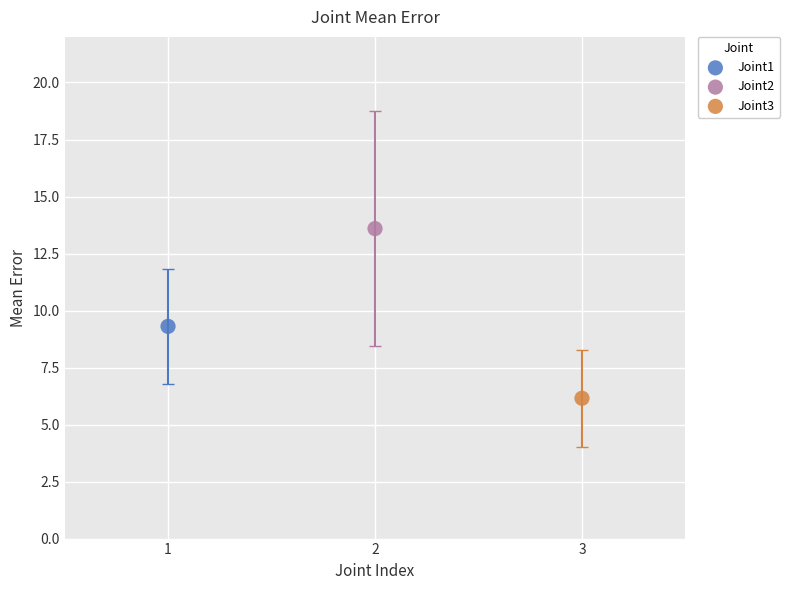

Which series contains the highest Y value?

Joint2